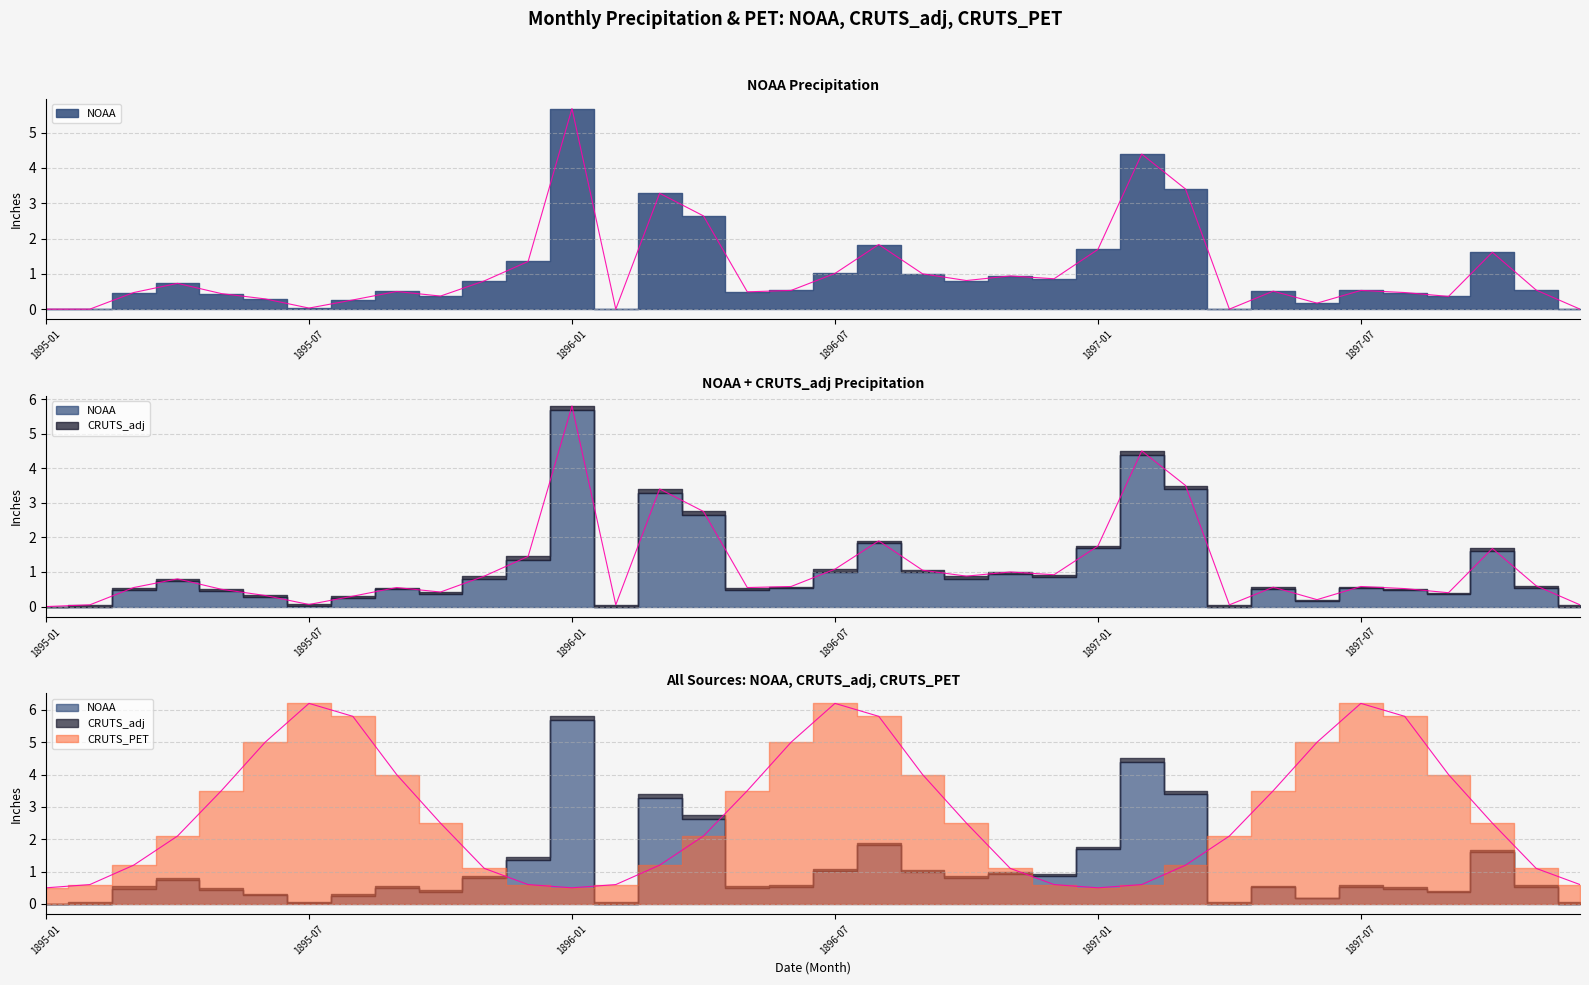

At which category is the sum across all series the highest?

1896-01